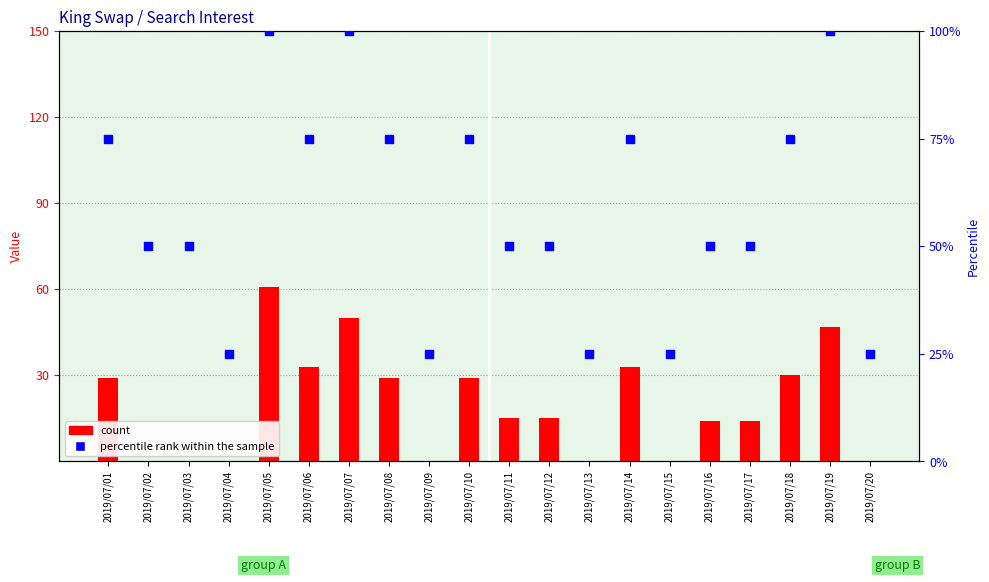

Which series contains the highest Y value?

percentile rank within the sample